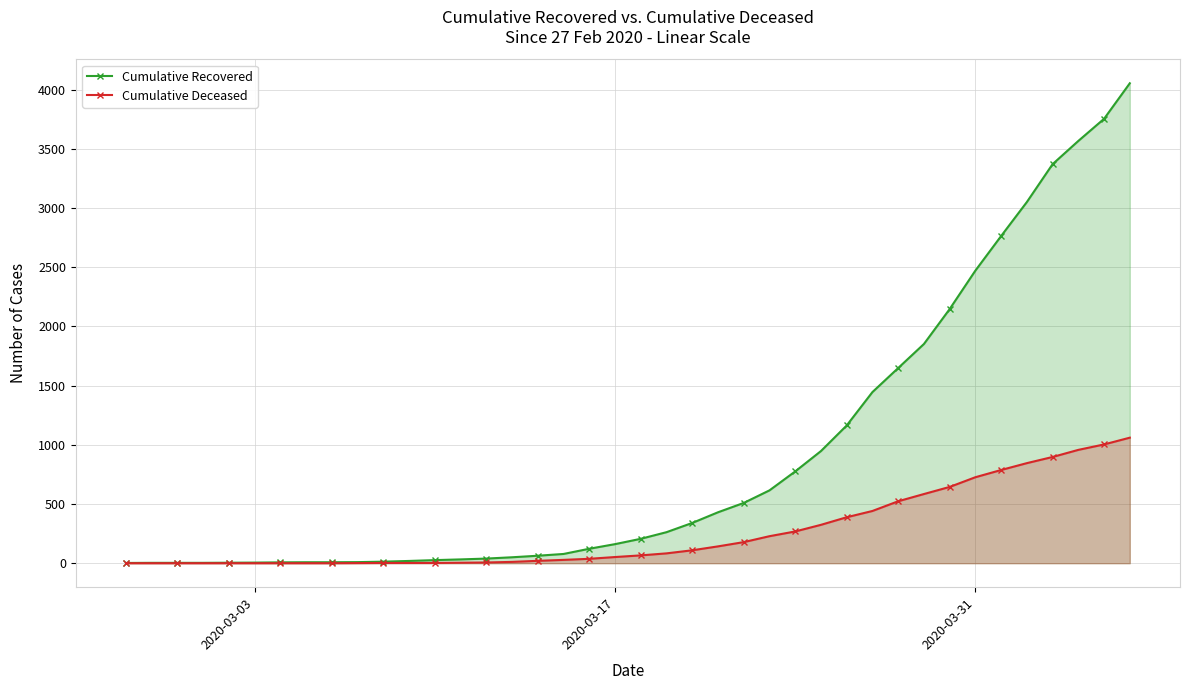

Does the chart have visible grid lines?

Yes